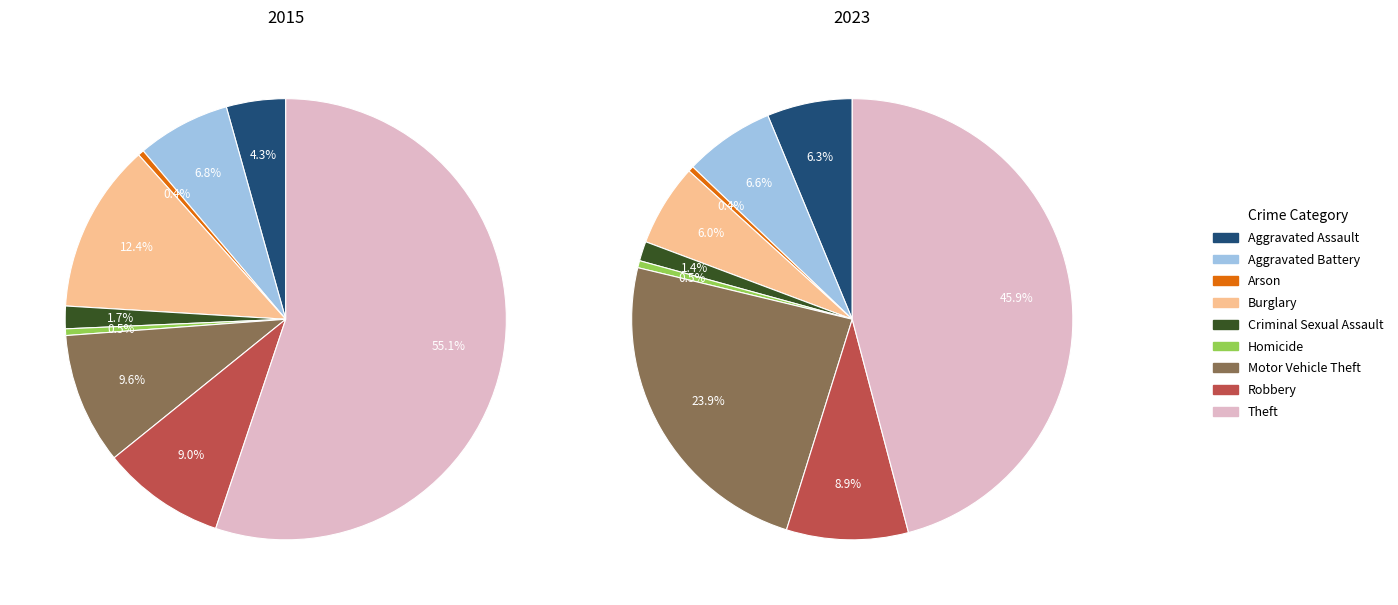

Is there any slice that represents more than half of the pie?

Yes